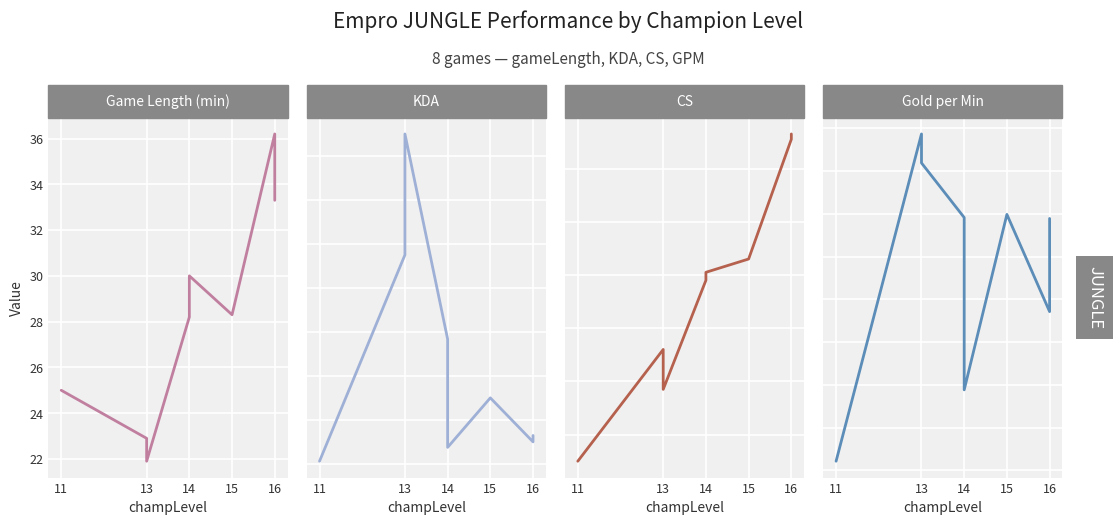

Which category has the highest value across all series?

13